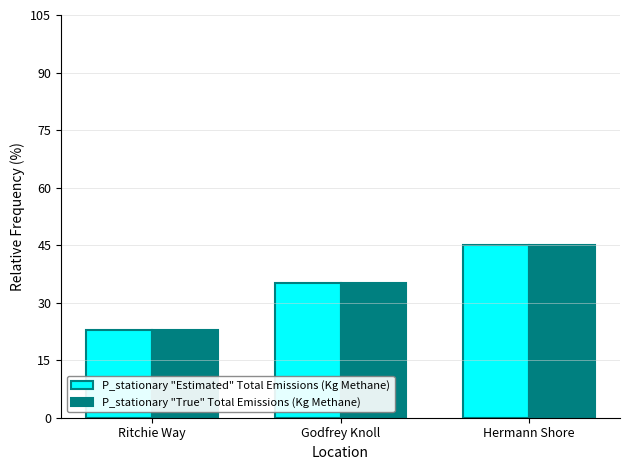

What position from the right is Hermann Shore?

1